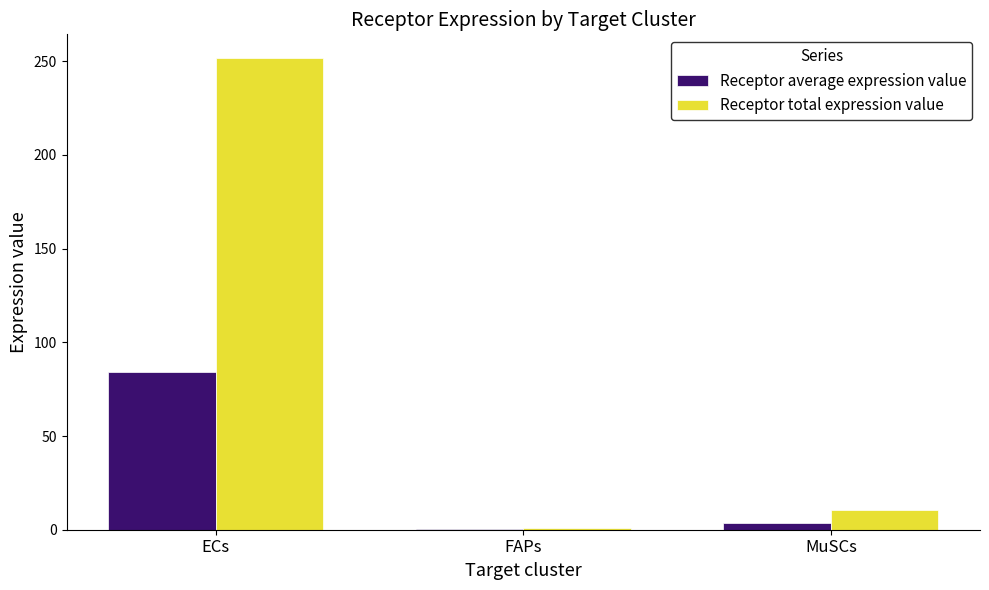

Which series has the largest total across all categories?

Receptor total expression value